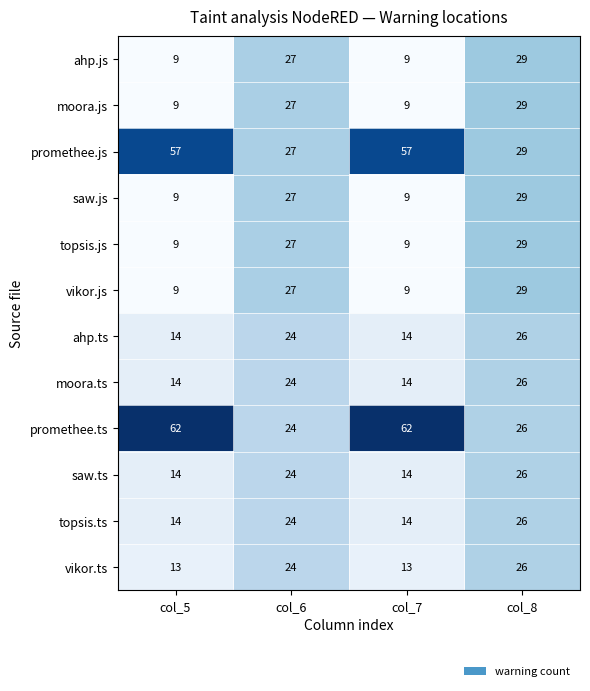

What is the spread (max minus min) of values at col_7?

53